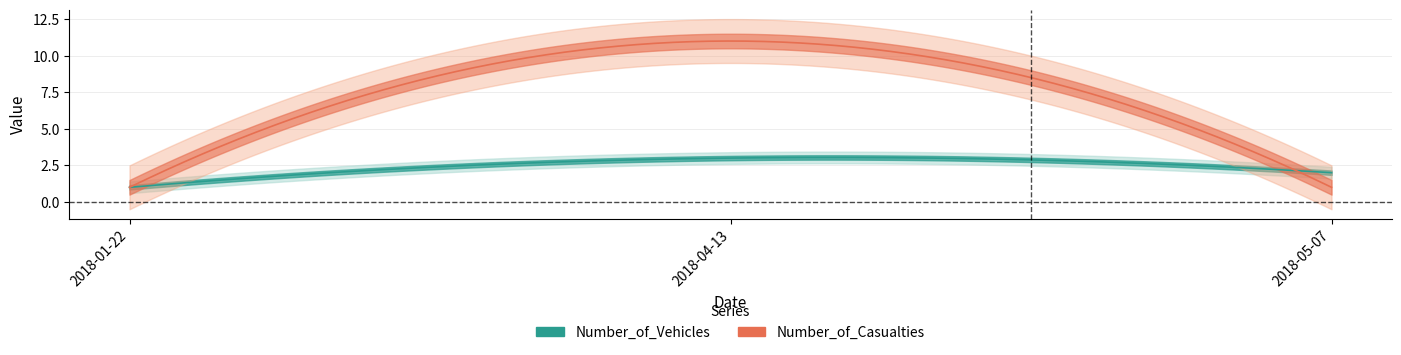

Read the Number_of_Casualties value at 2018-04-13.

11